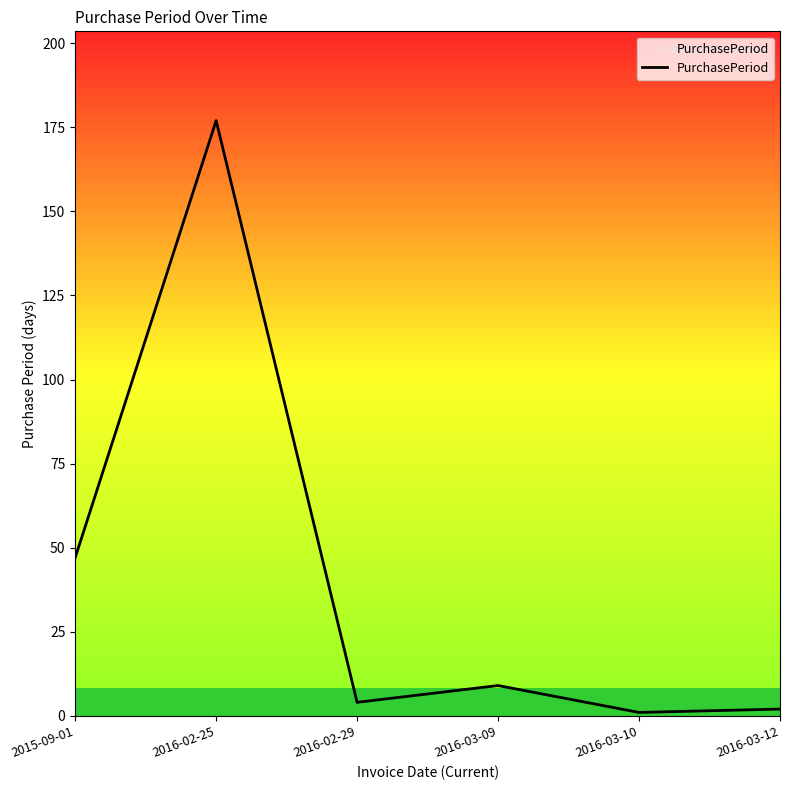

Is it true that the value at 2016-03-09 is 9?

True